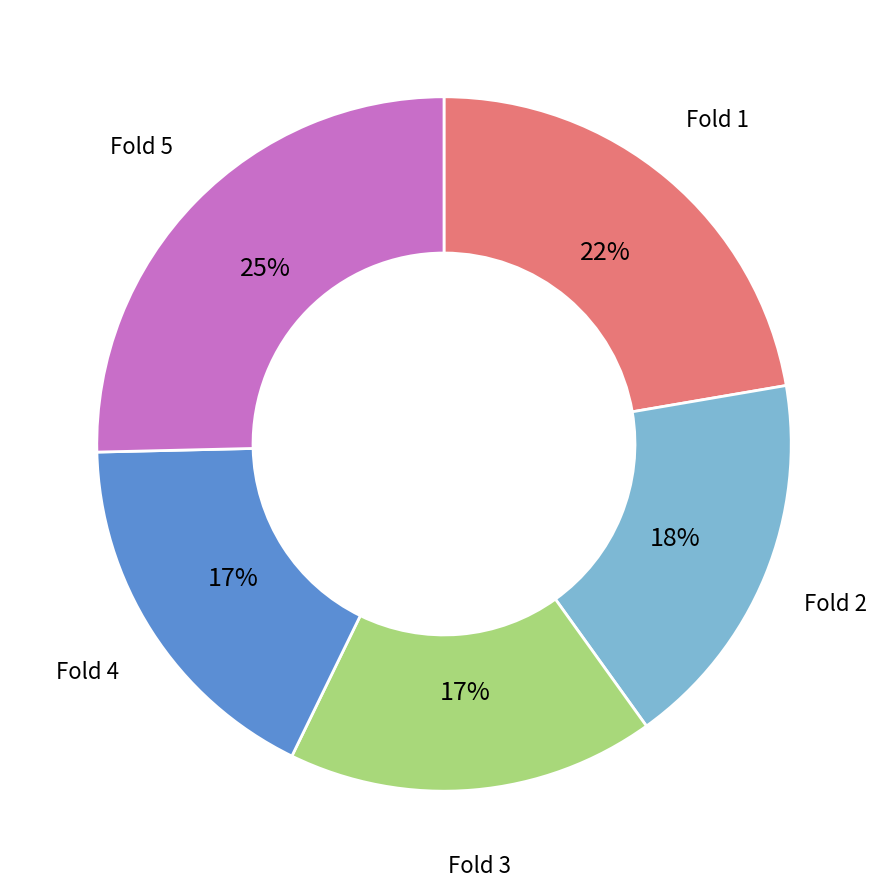

Is there any slice that represents more than half of the pie?

No